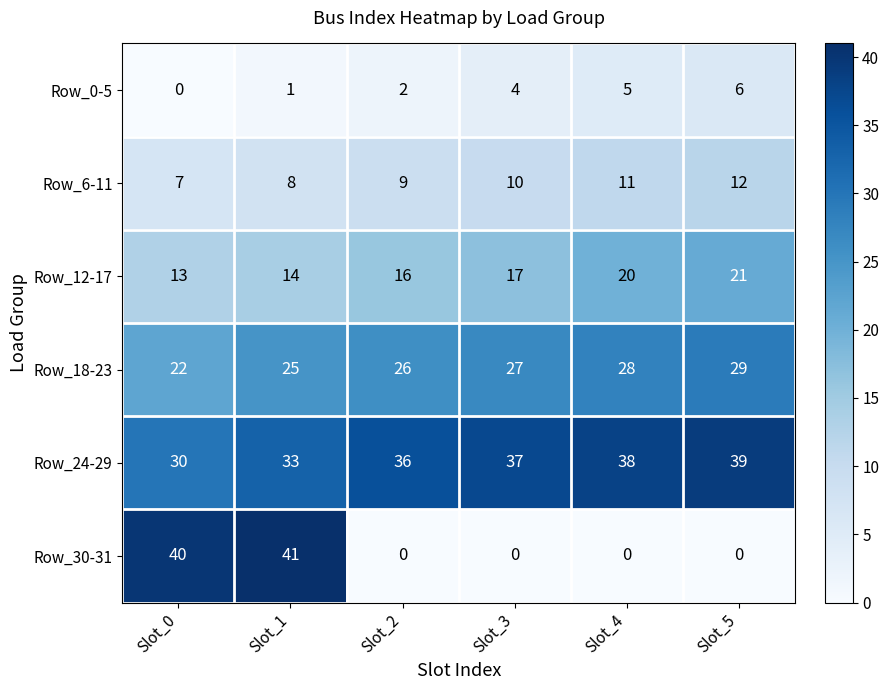

What is the approximate value of Row_18-23 at Slot_4?

28